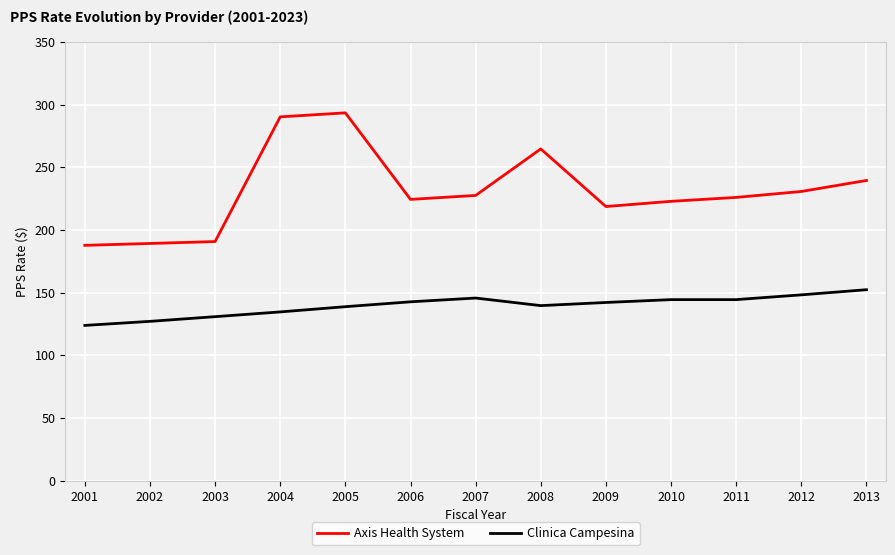

True or false: Clinica Campesina and Axis Health System intersect in this chart.

False